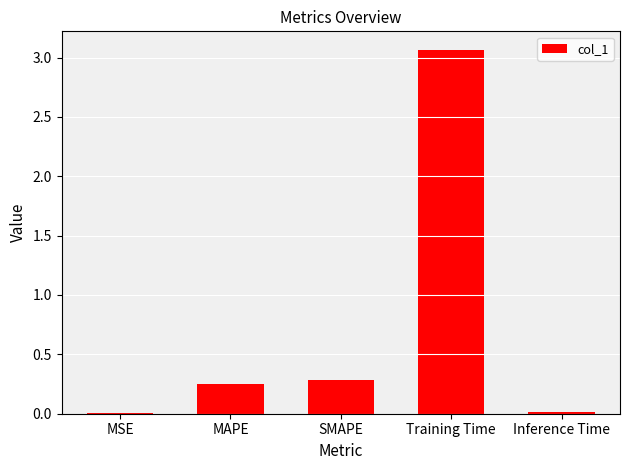

Between Inference Time and SMAPE, which is larger?

SMAPE